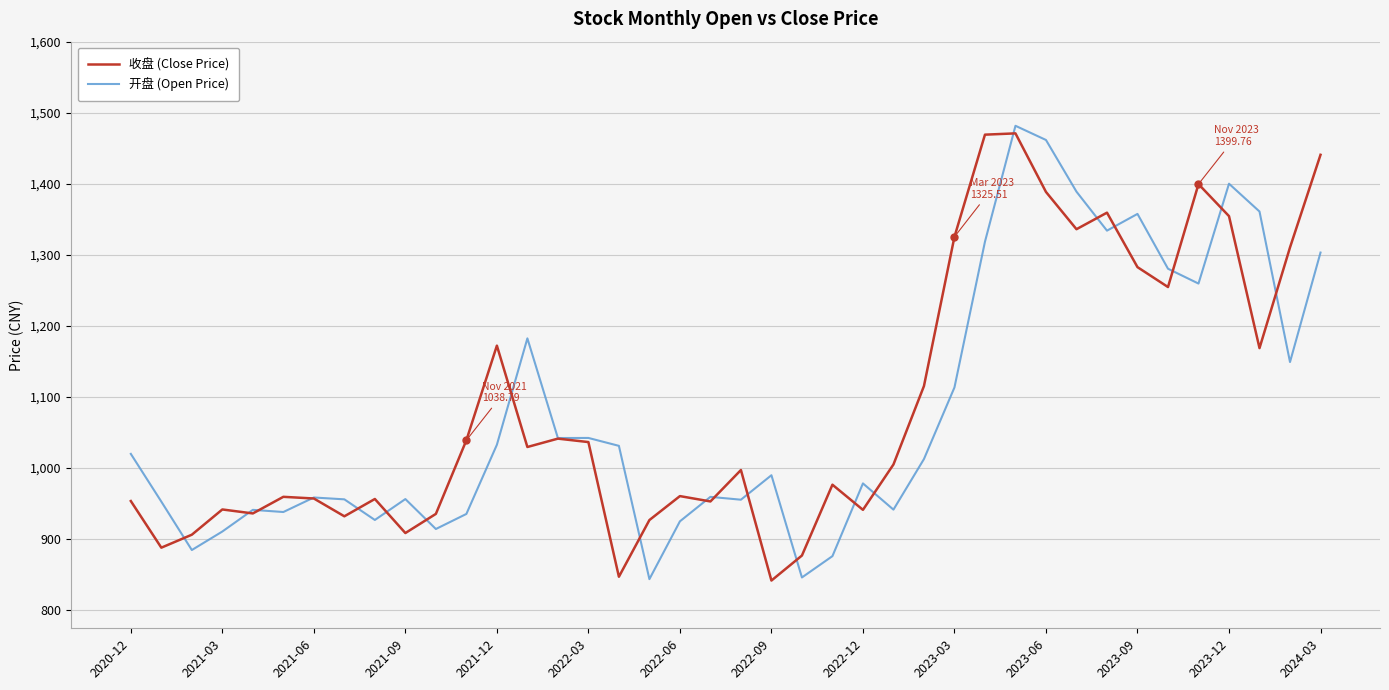

What is the minimum value for 收盘 (Close Price)?

841.1